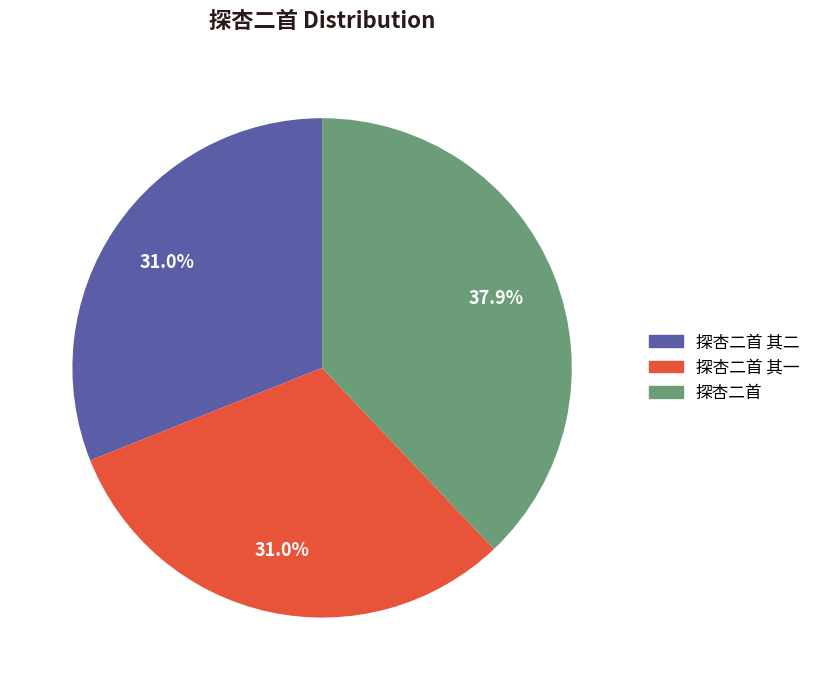

How many slices are in this pie chart?

3